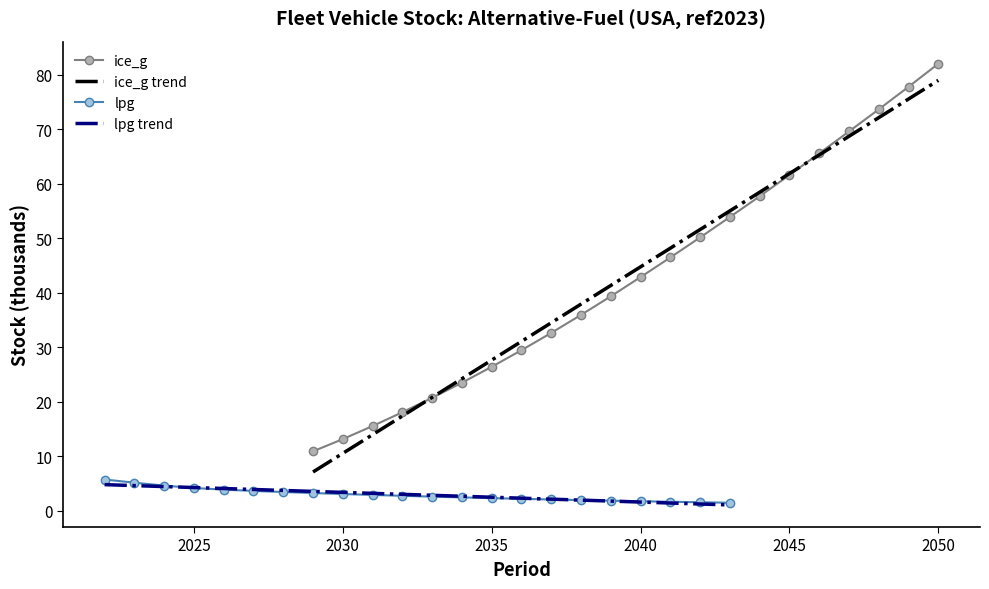

What is the lowest value of the ice_g series?

10.9